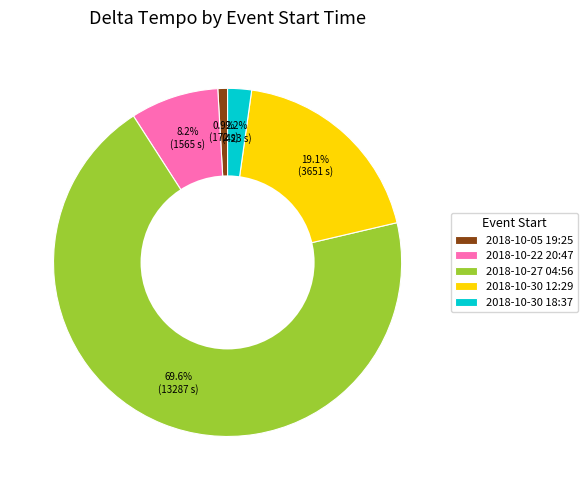

To the nearest percent, what is the difference between the largest and smallest slice percentages?

69%